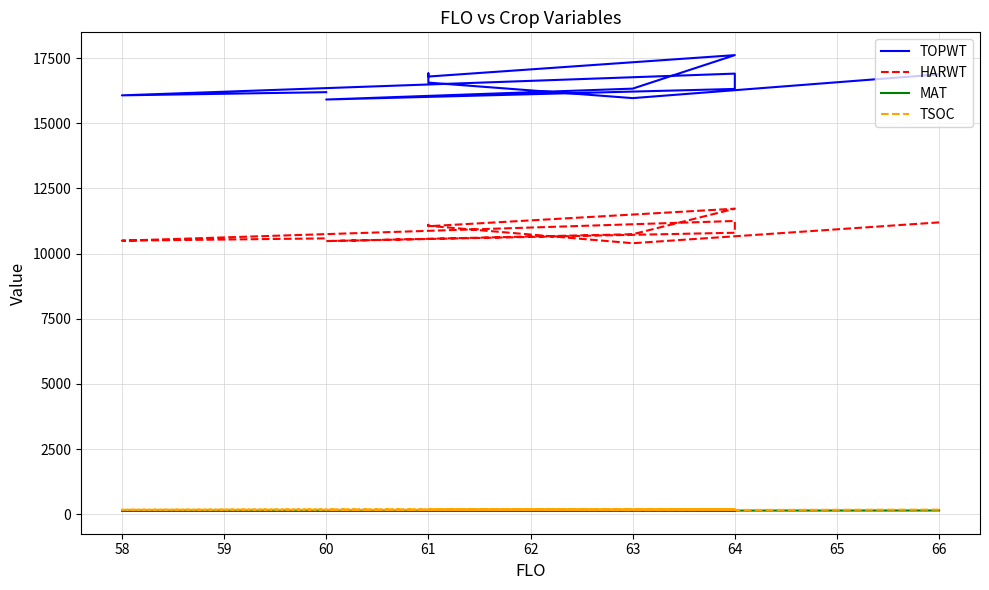

How many data points in HARWT are above 11051?

5